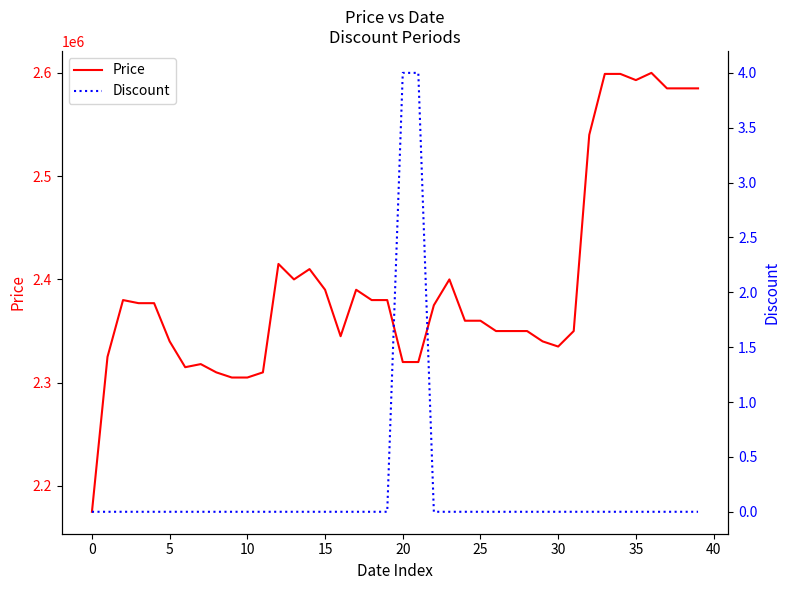

Is the value of Discount at 32 greater than the value of Price at 33?

No